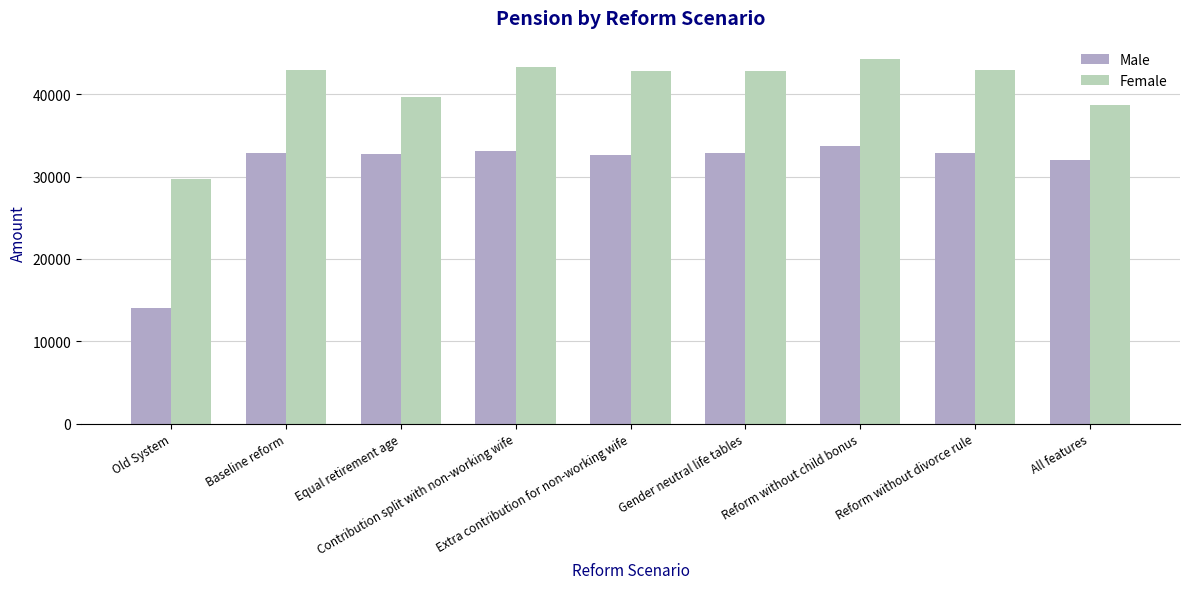

What is the label of the 1st bar from the right?

All features